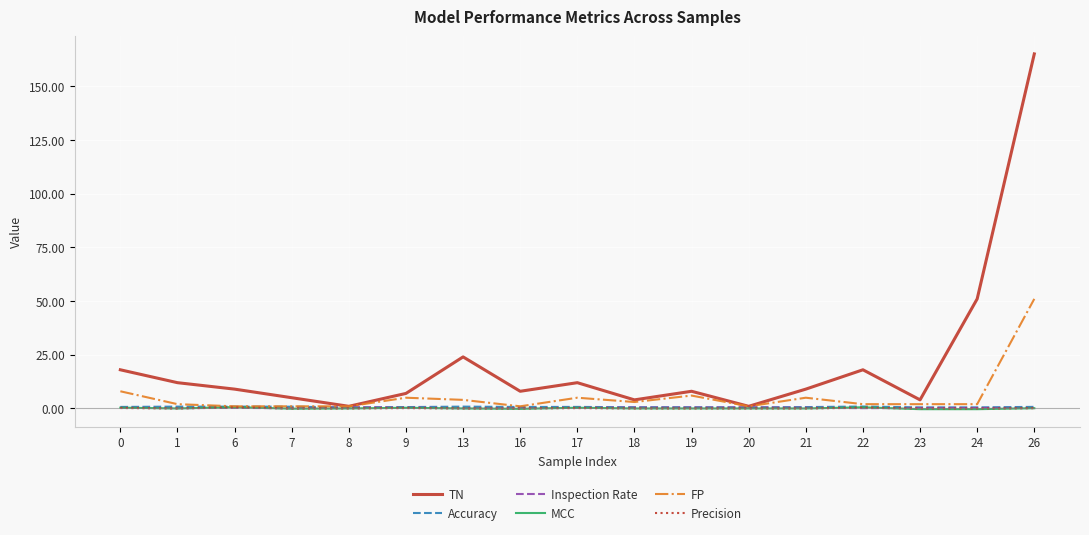

What is the difference between the highest and lowest values at 21?

9.0